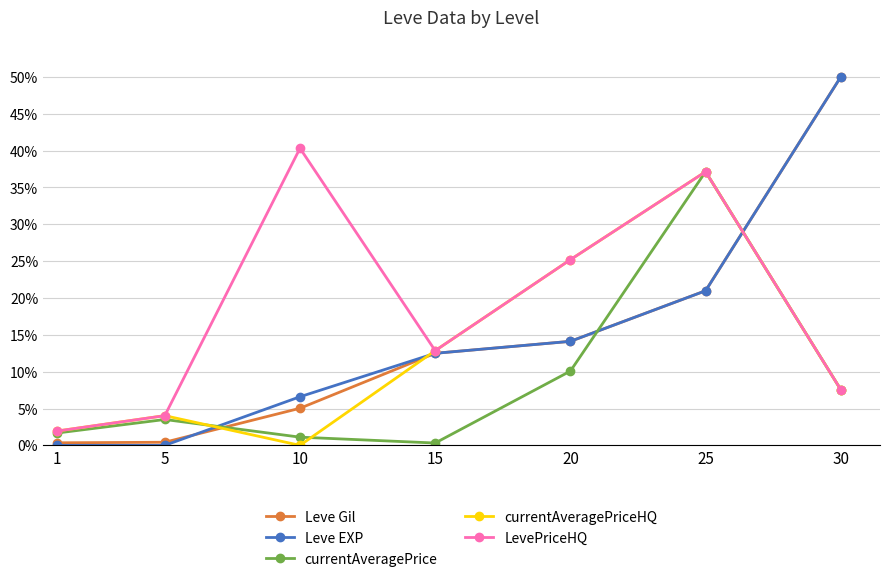

What is the difference between the Leve Gil values at 10 and 1?

4.7